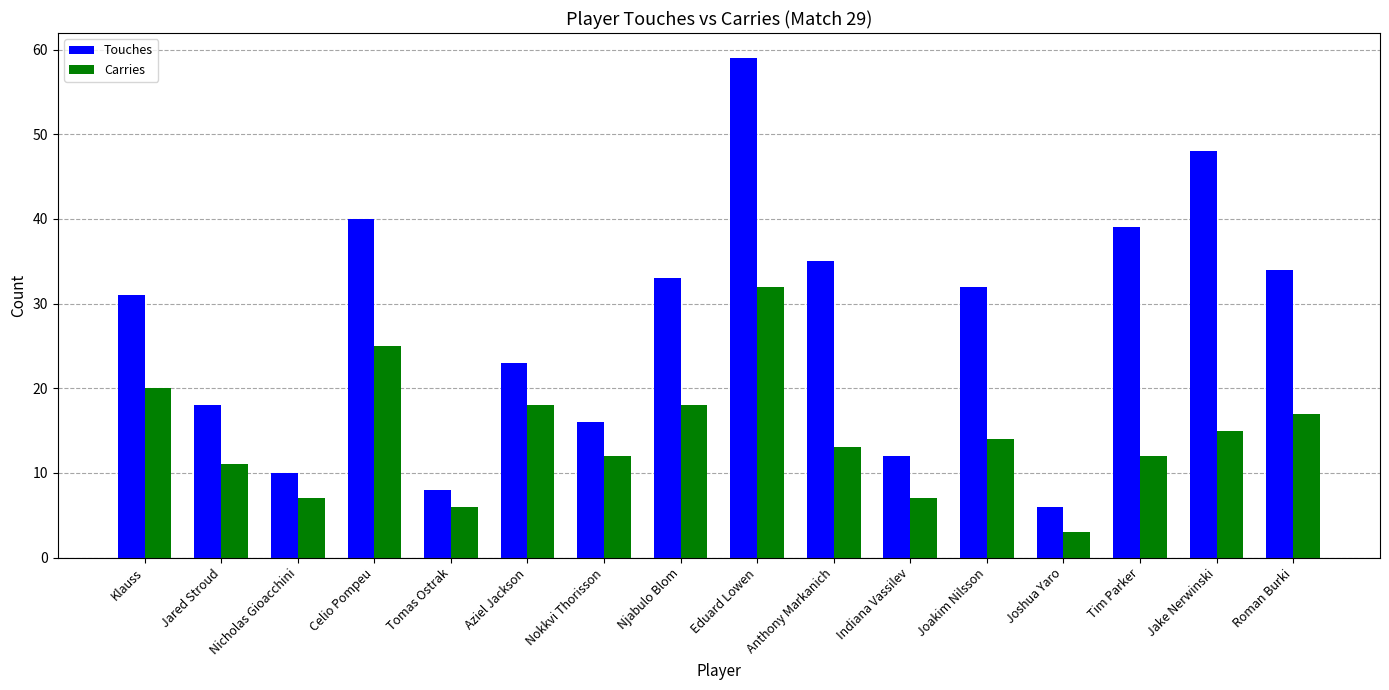

True or false: Touches has a value of 19 at Klauss.

False